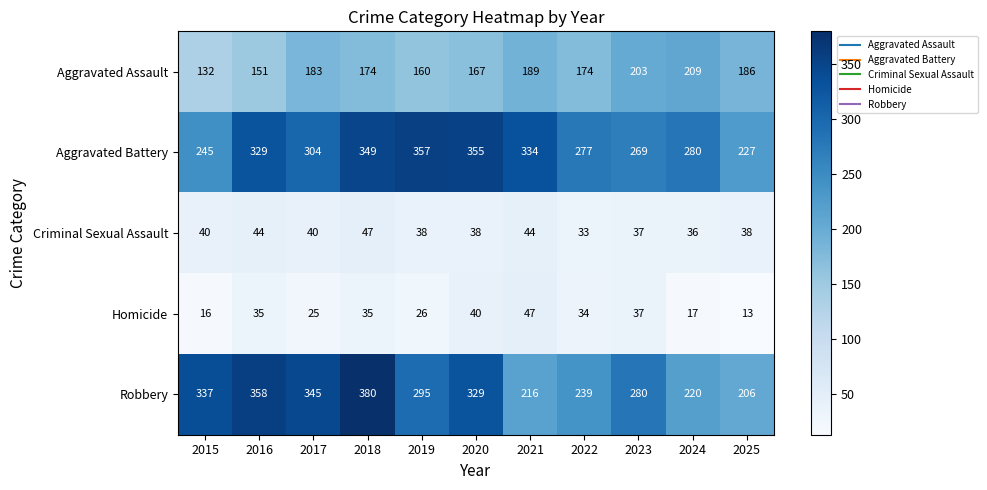

At which category is the sum across all series the highest?

2018